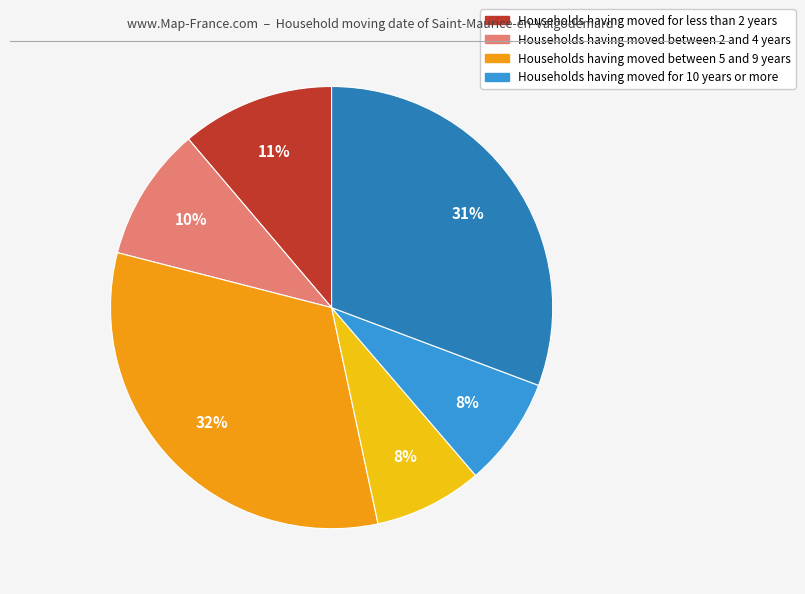

Is there a majority slice in this chart?

No